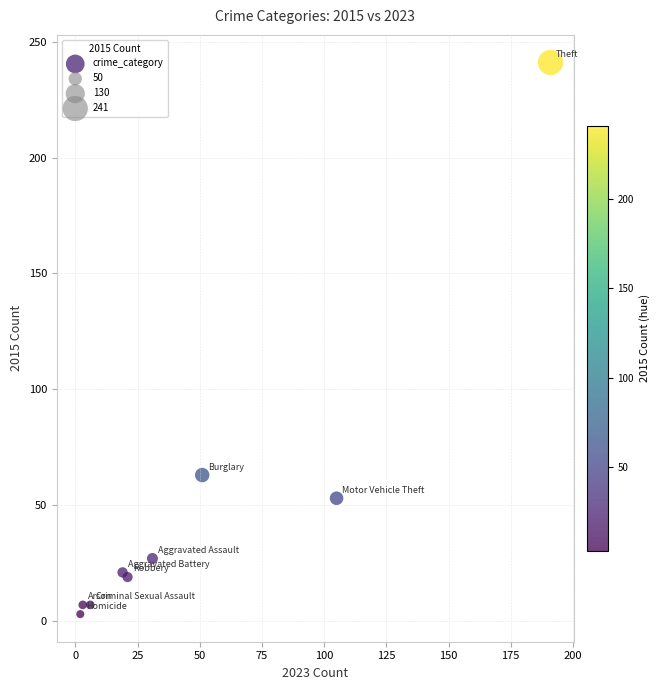

What Y value in the scatter plot is closest to 122?

63